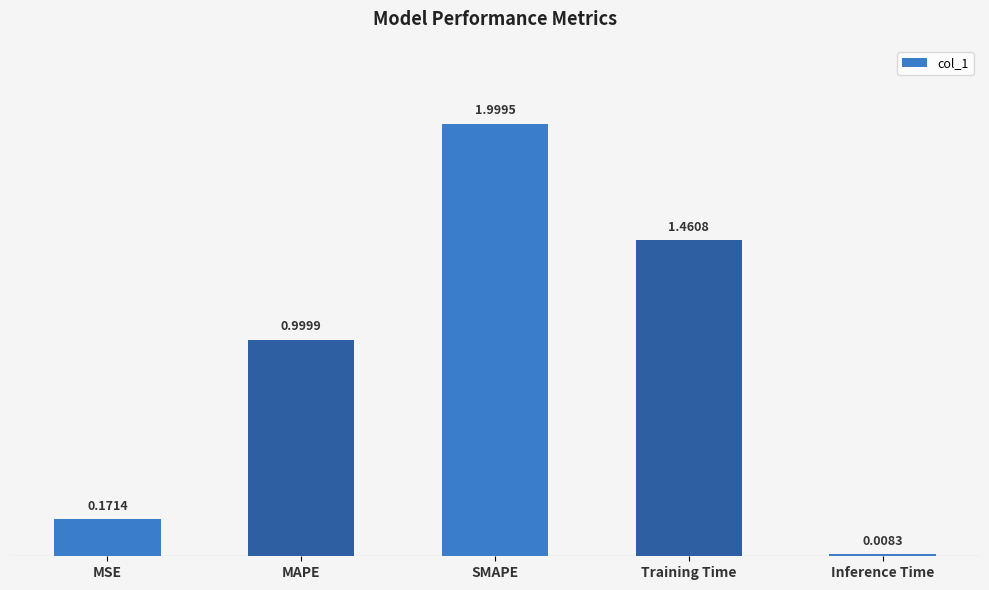

Which category has the lowest value across all series?

Inference Time